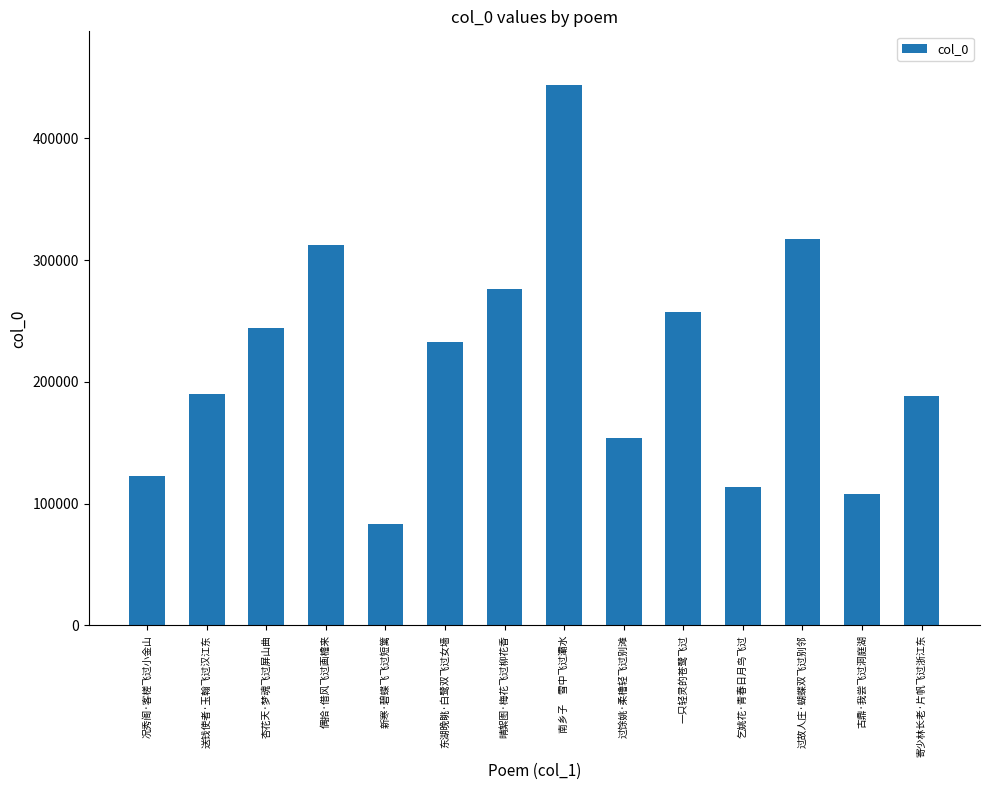

Reading right to left, transcribe all the data shown in this chart.

寄少林长老·片帆飞过浙江东=188145	古鼎·我尝飞过洞庭湖=107876	过故人庄·蝴蝶双飞过别邻=317530	乞姚花·青春日月鸟飞过=113581	一只轻灵的苍鹭飞过=257607	过馀姚·柔橹轻飞过别滩=154269	南乡子　雪中飞过灞水=443601	晴絮图·梅花飞过柳花香=276112	东湖晚眺·白鹭双飞过女墙=233095	新寒·碧蝶飞飞过短篱=82868	偶拾·借风飞过画檐来=312051	杏花天·梦魂飞过屏山曲=244307	送钱使者·玉翰飞过汉江东=190381	况秀阁·客槎飞过小金山=122523